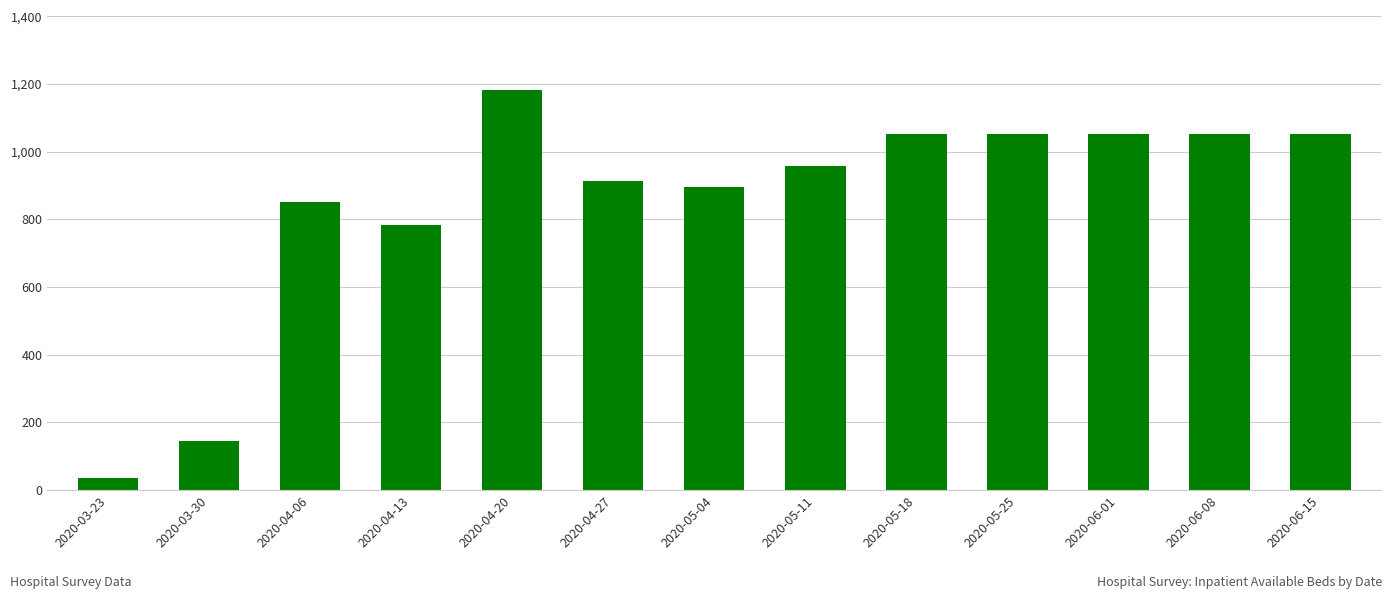

What is the difference between the maximum and minimum values?

1147